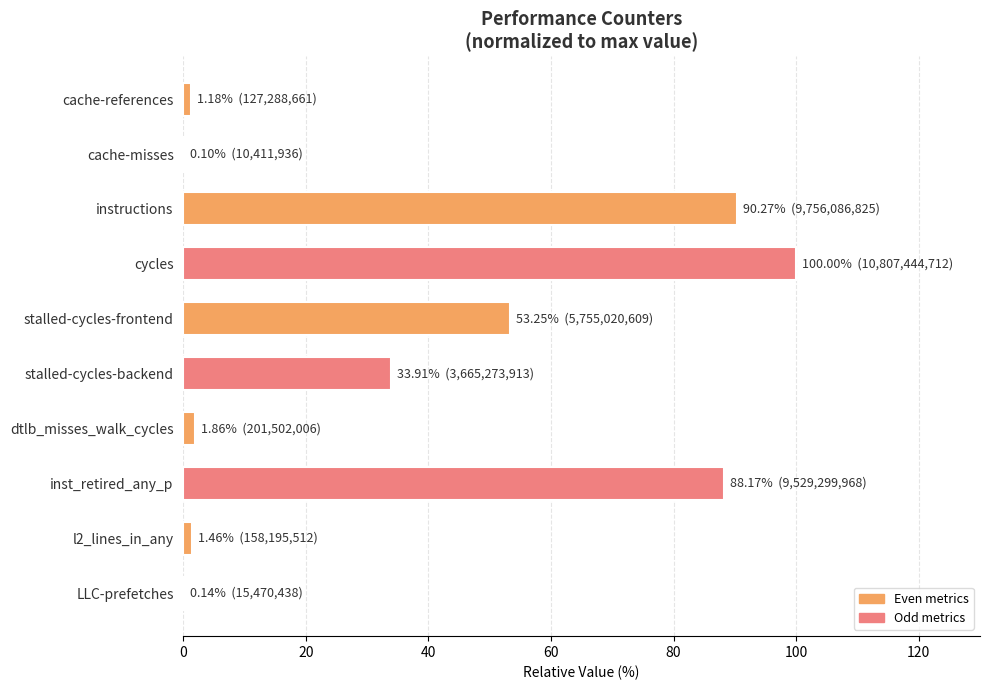

What is the difference between the values at stalled-cycles-frontend and cache-misses?

53.2